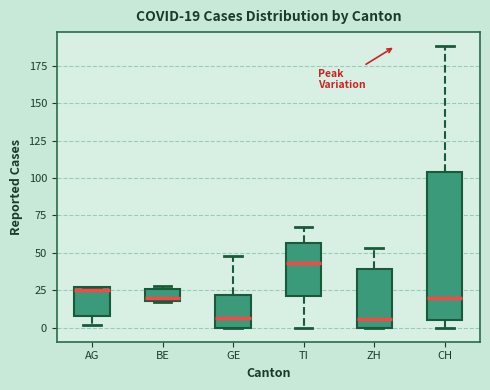

Which box has the highest median line?

TI